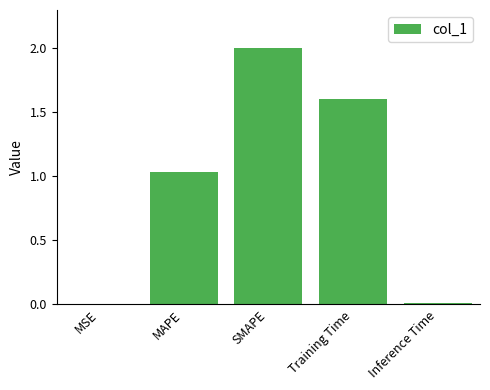

Does the chart contain stacked bars?

No